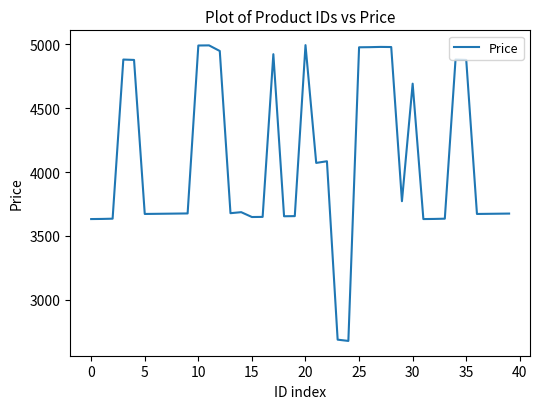

What is the maximum value shown in the chart?

4995